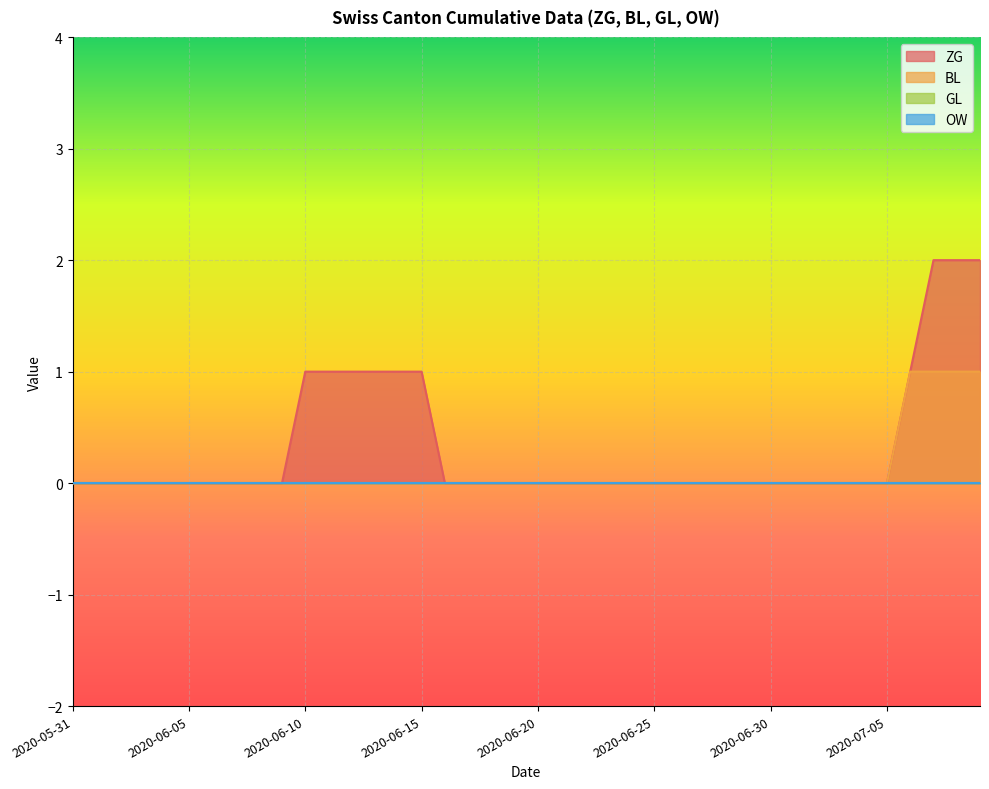

True or false: BL and ZG intersect in this chart.

False